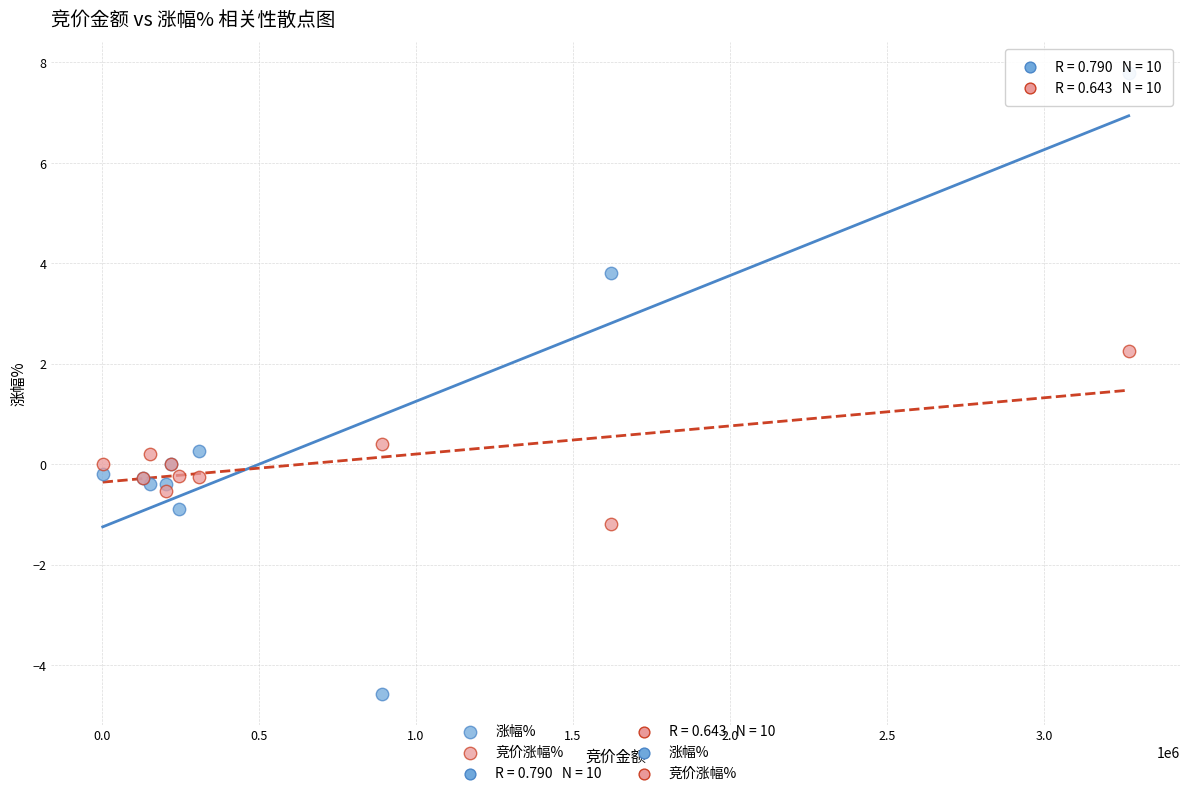

What is the X range (max minus min) for the scatter plot?

3266725.0